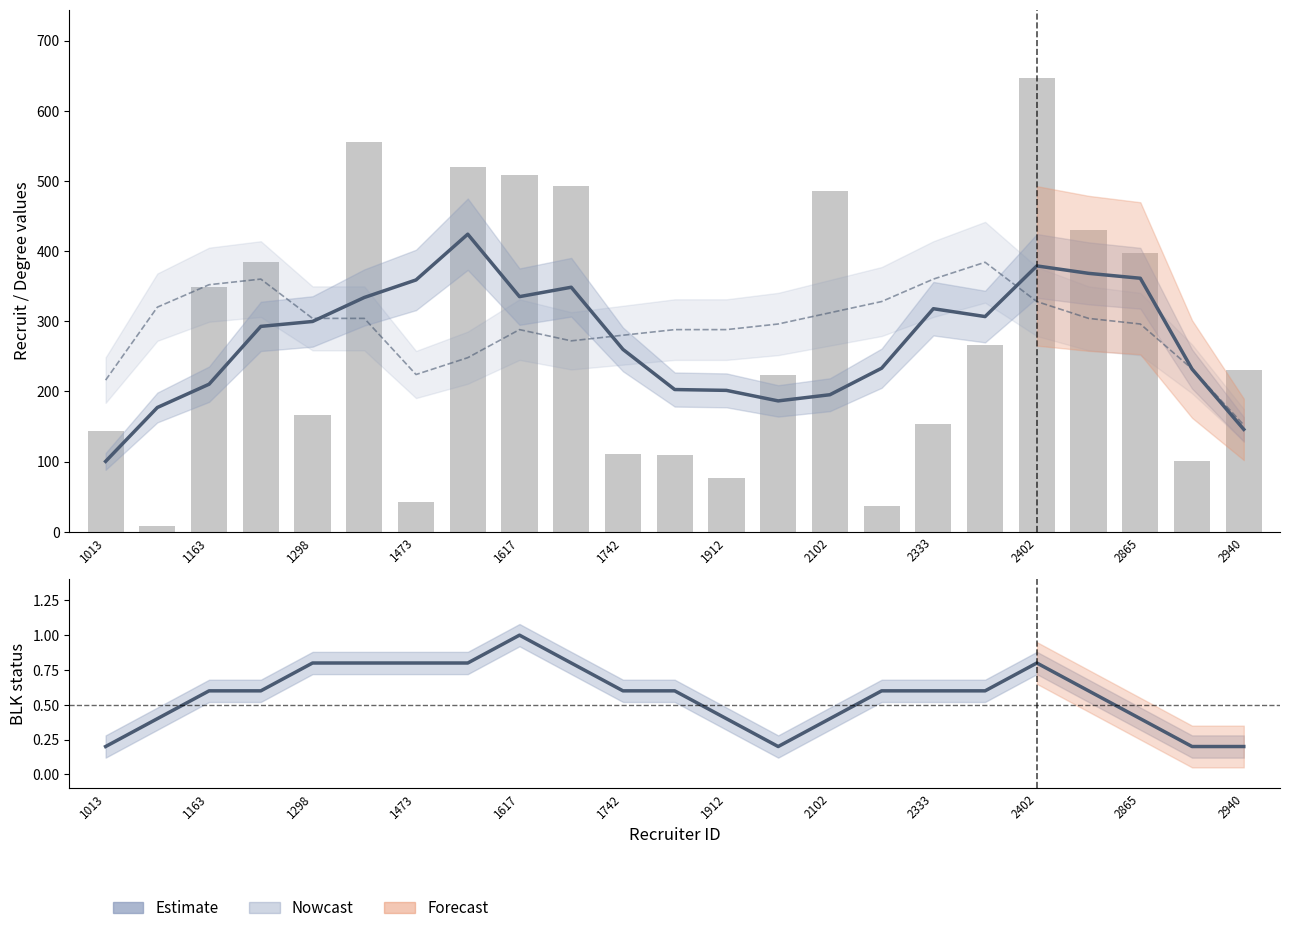

True or false: recruit (estimate) has a value of 166.3 at 17.

False